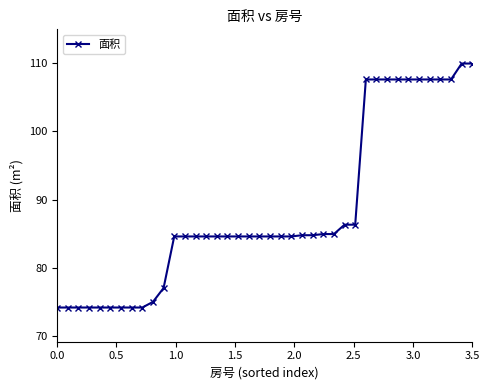

What is the difference between the second highest and second lowest values?

35.7